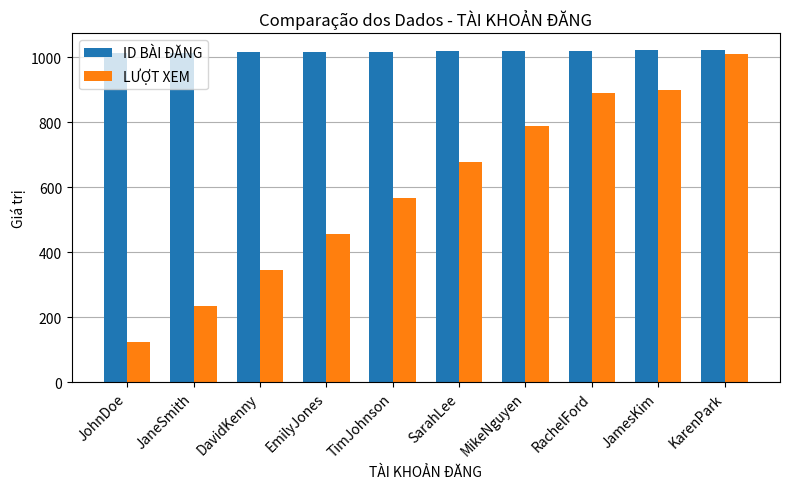

What value does the ID BÀI ĐĂNG series have at JamesKim?

1022